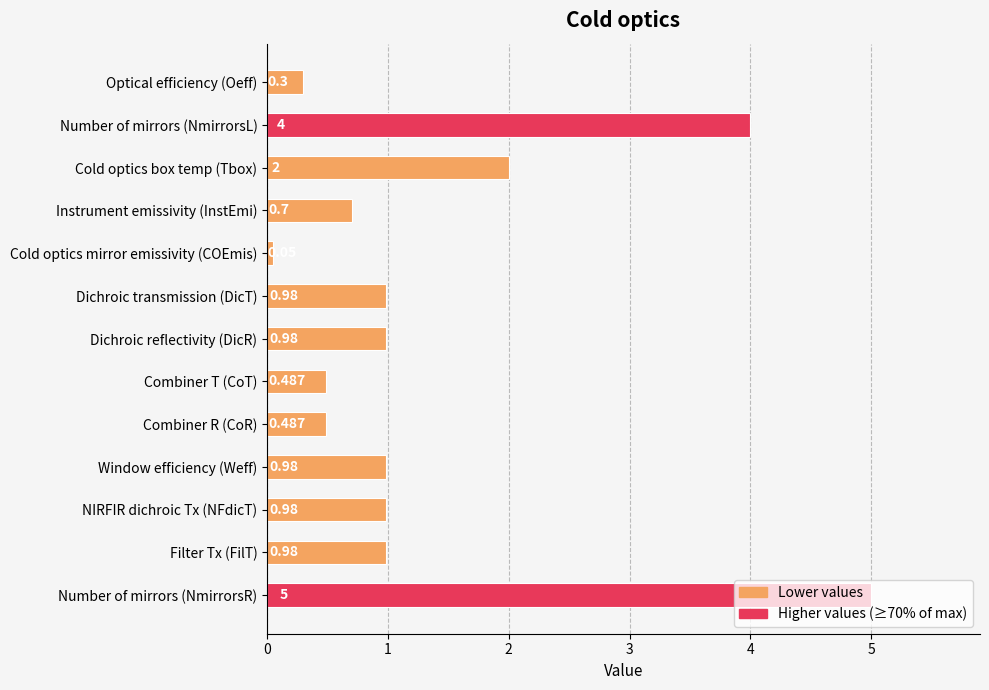

Between Combiner T (CoT) and Cold optics mirror emissivity (COEmis), which is larger?

Combiner T (CoT)